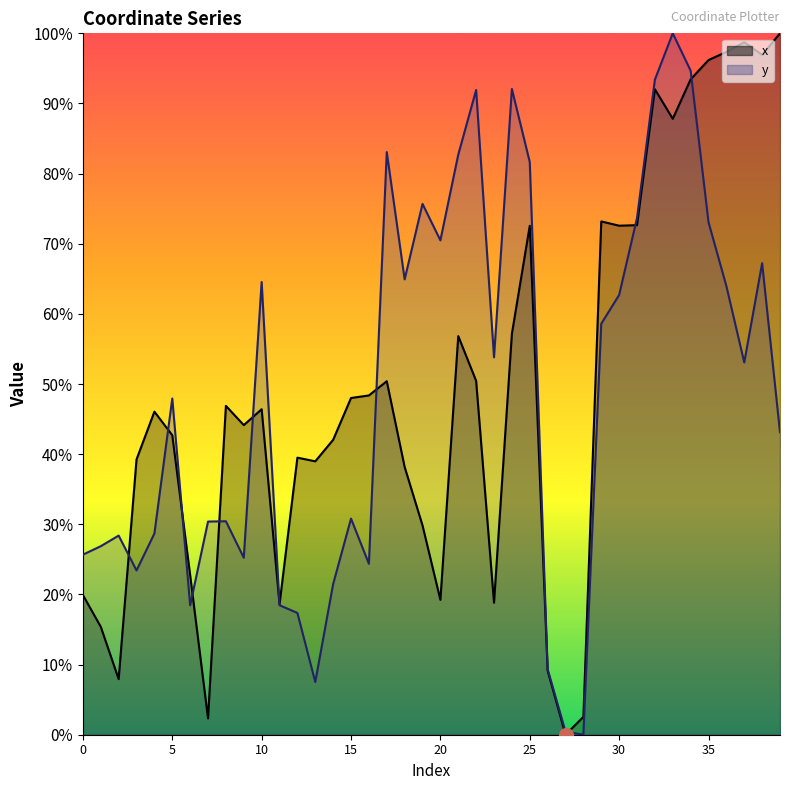

How many intersections are there between x and y?

11